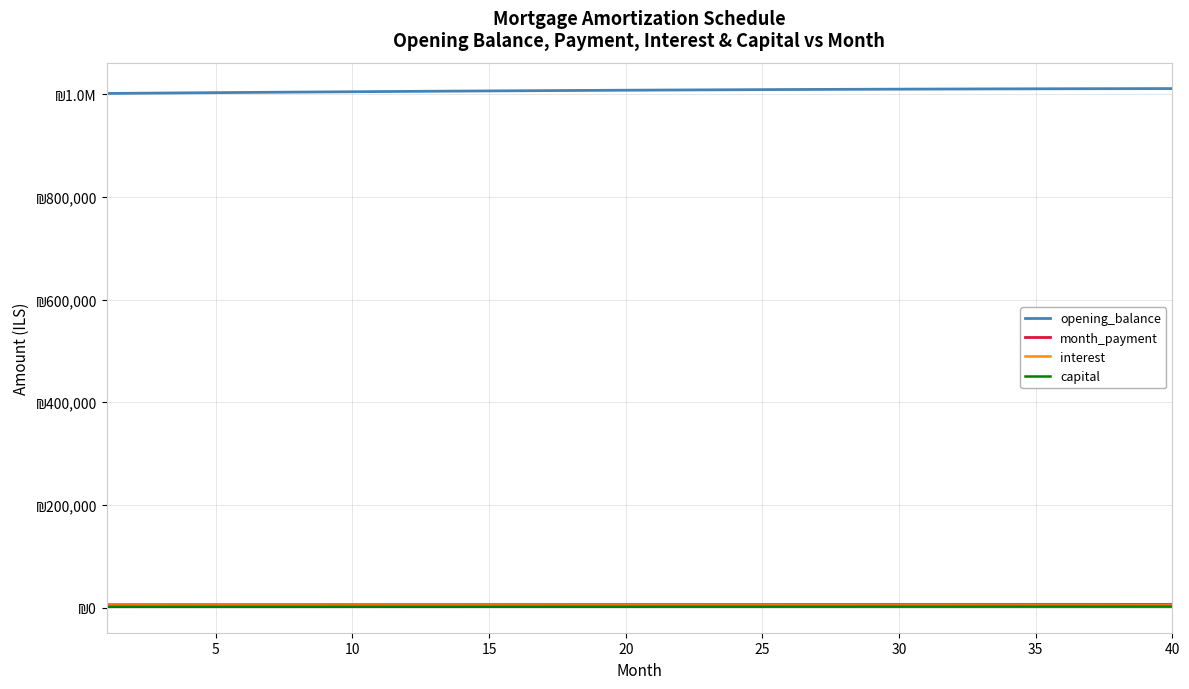

At how many categories does at least one series exceed 17267?

40